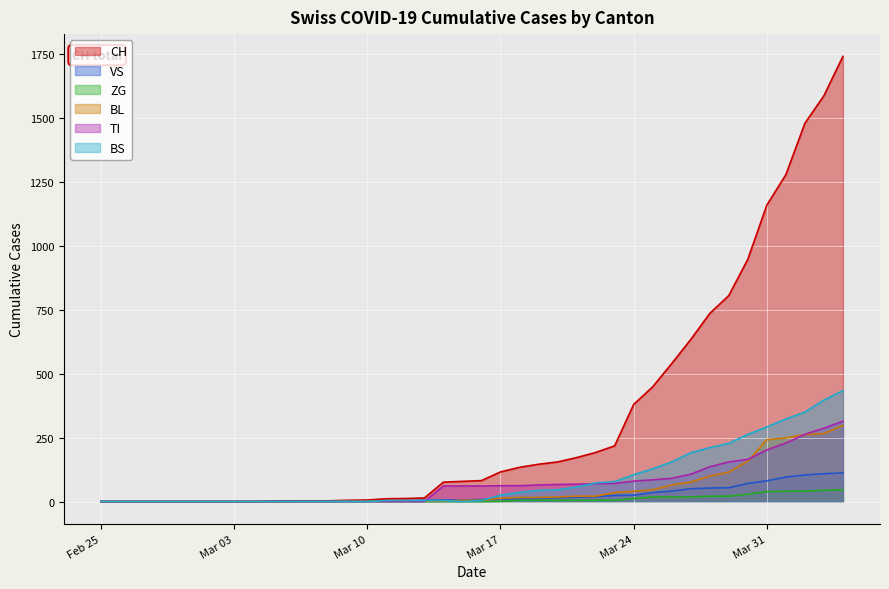

Which series has the largest range (max minus min)?

CH